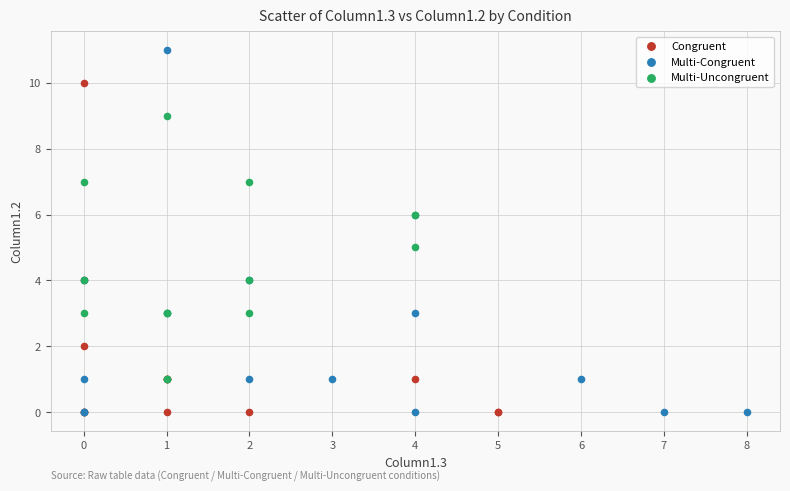

Which series has the widest spread of Y values?

Multi-Congruent